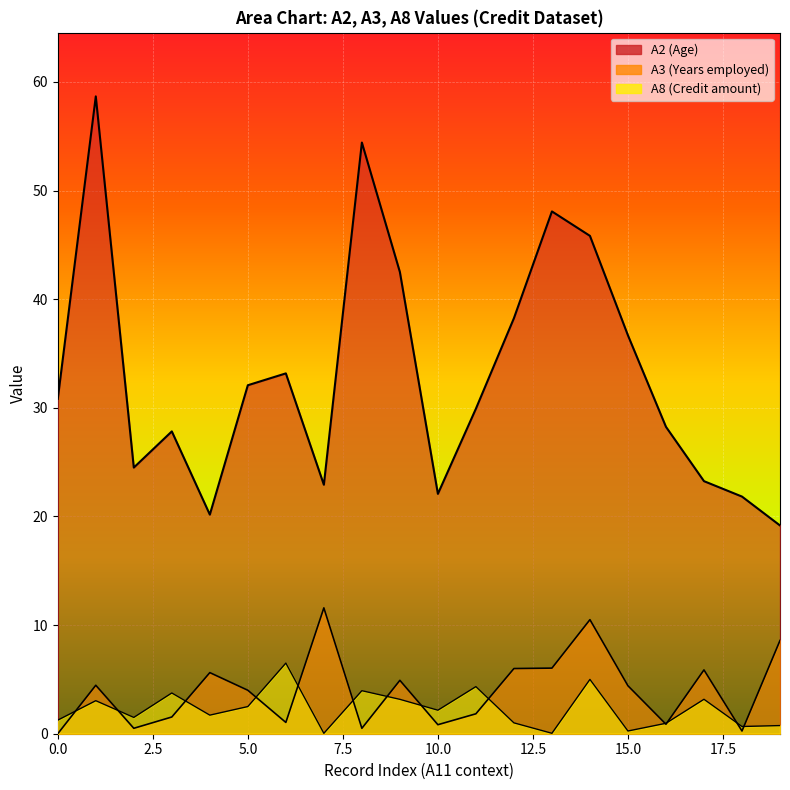

How many data points does each series have?

20